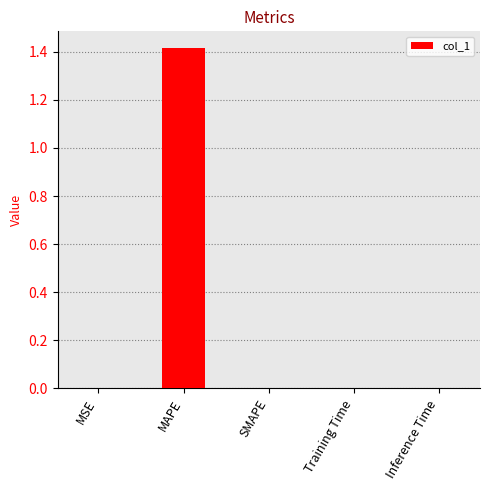

What is the maximum value shown in the chart?

1.4